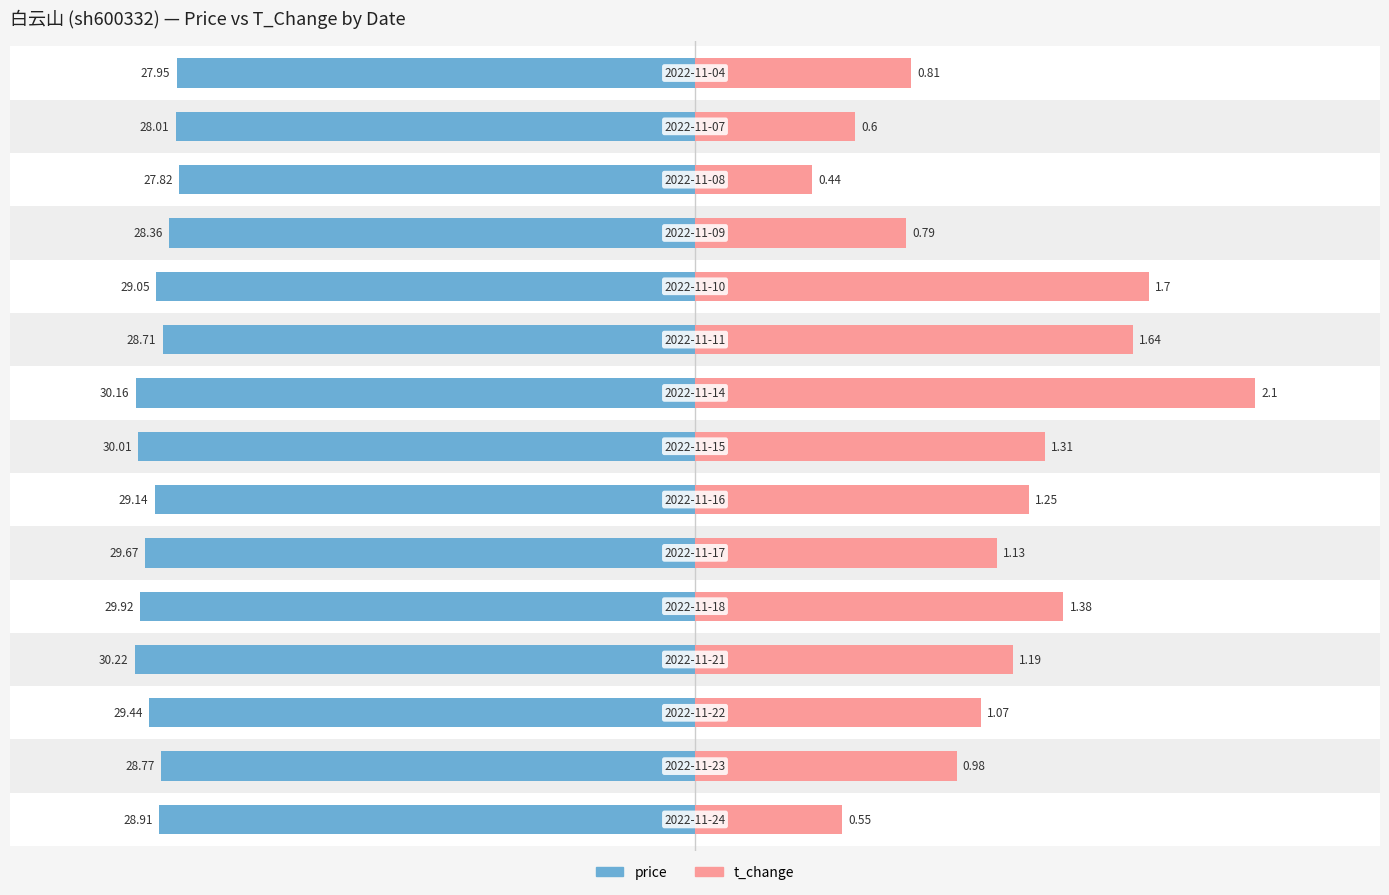

Is it true that price equals -8.7 at 9?

False